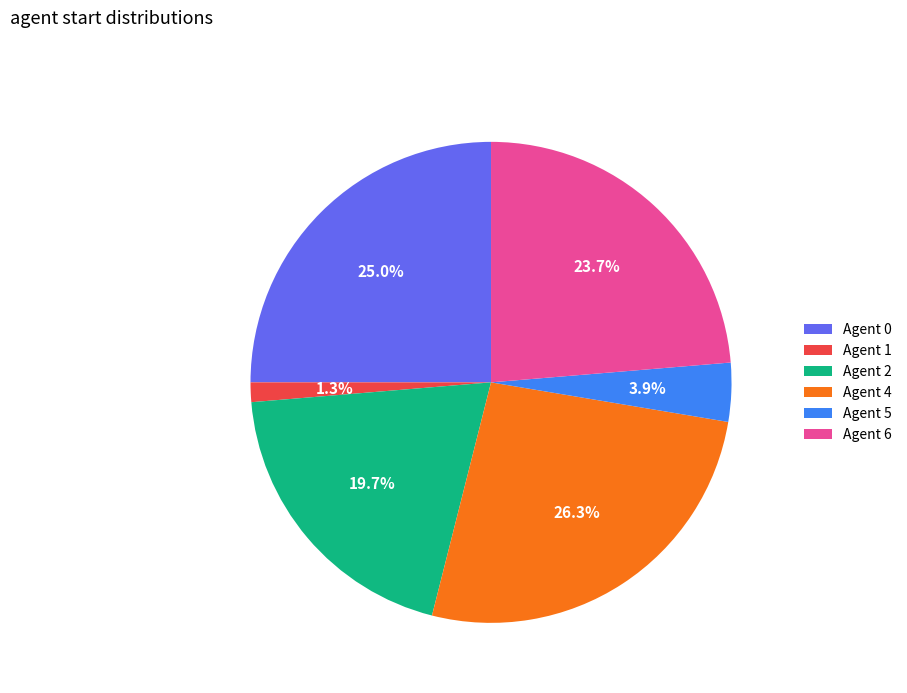

Is the sum of Agent 4 and Agent 1 greater than half?

No